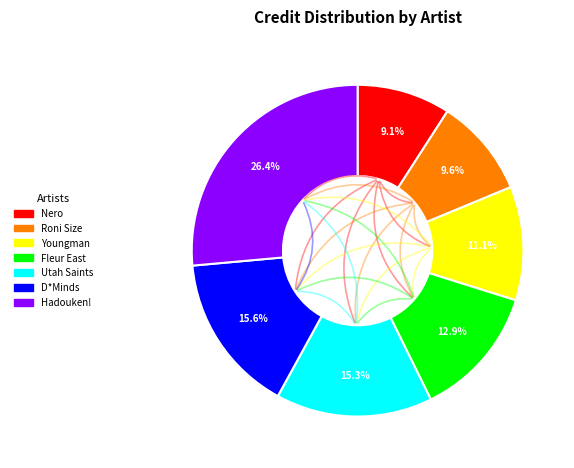

To the nearest percent, what is the combined percentage of Roni Size and Hadouken!?

36%